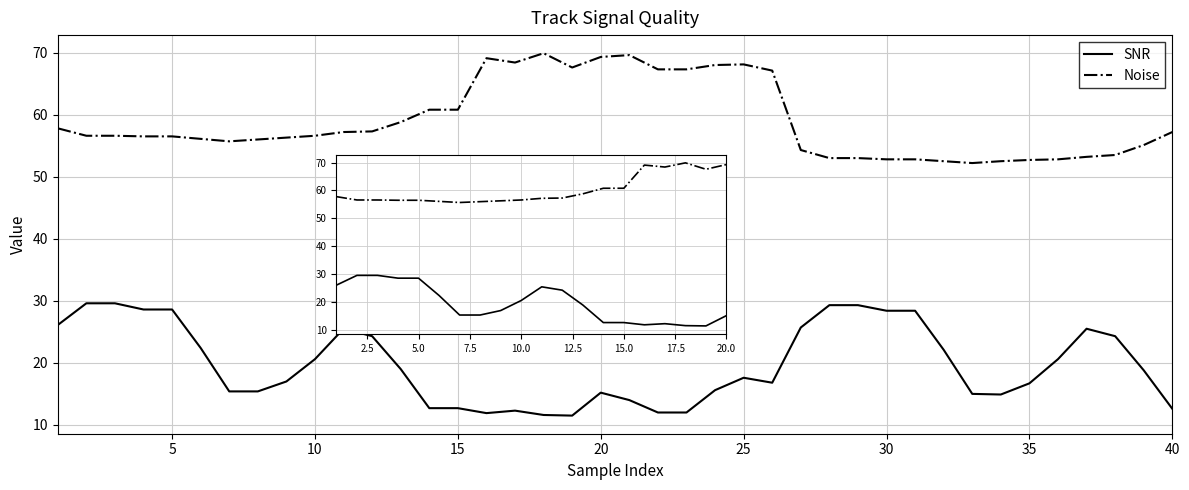

List the series in order of their peak value, highest first.

Noise, SNR